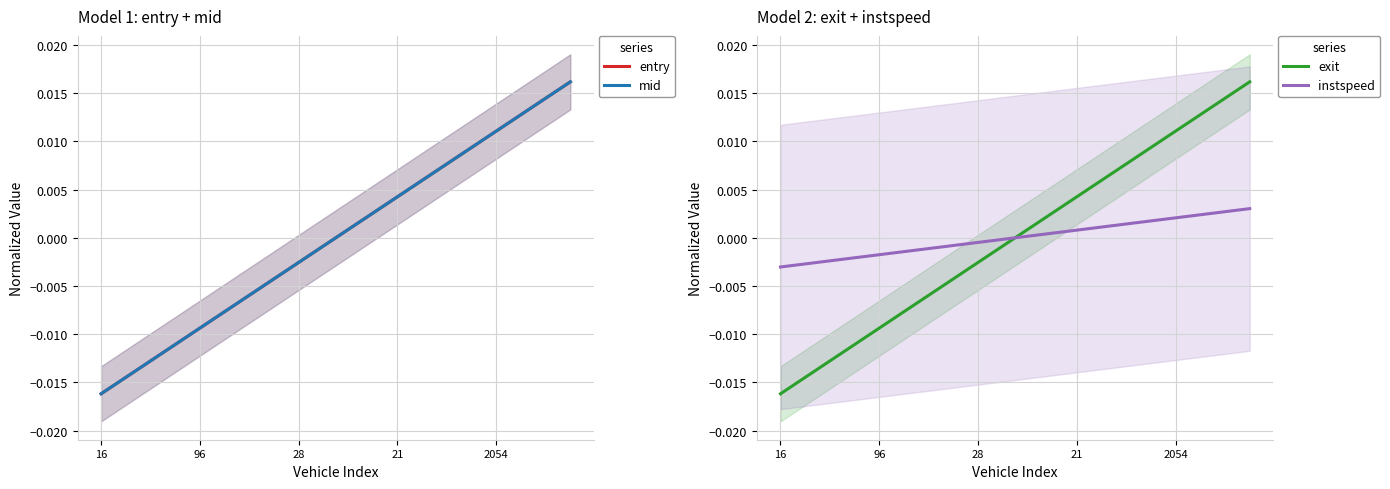

Is this an area chart (filled region under the line)?

No